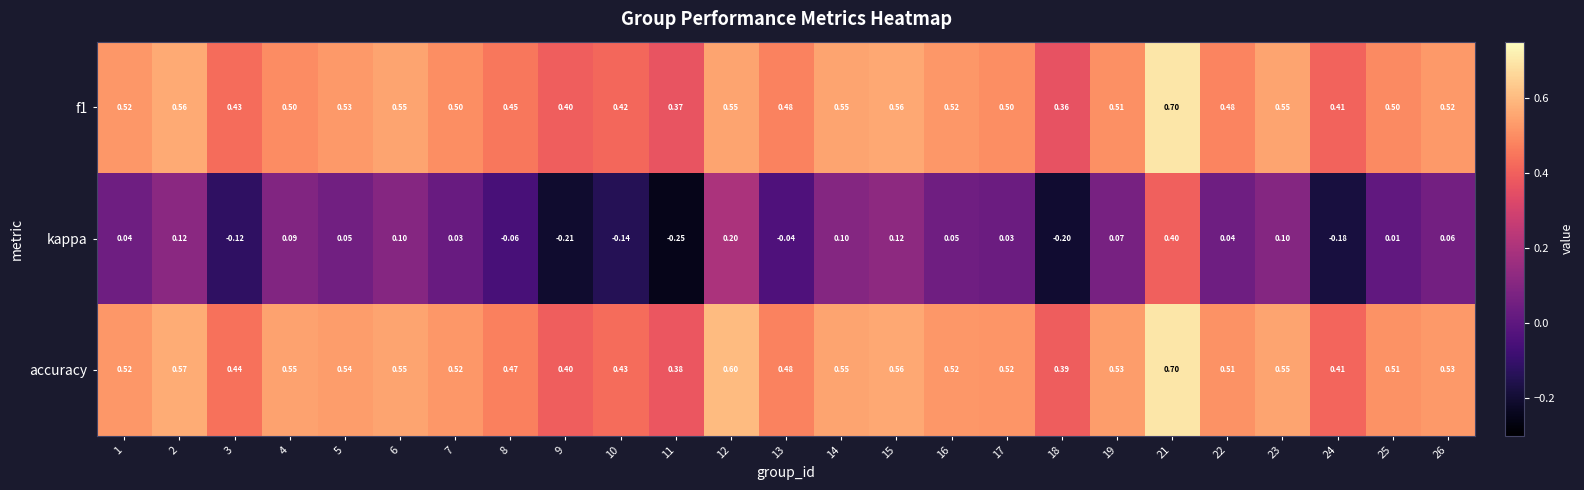

Which series has the largest range (max minus min)?

kappa